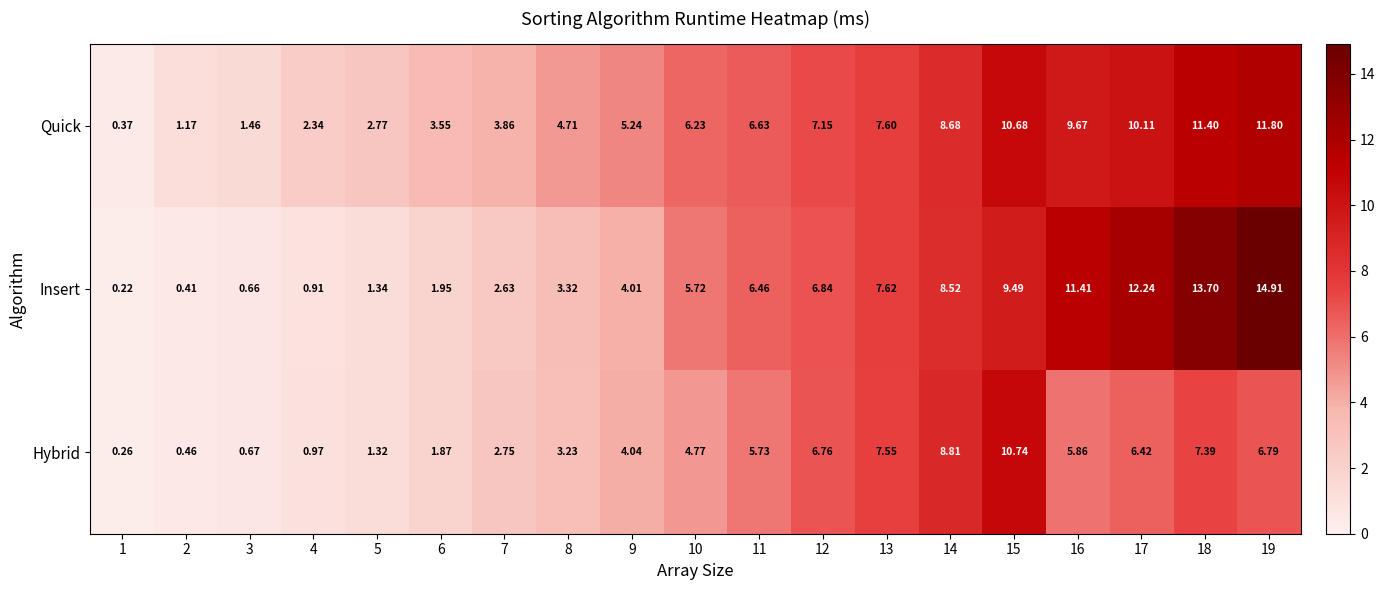

Rank the series by their maximum value, from highest to lowest.

Insert, Quick, Hybrid